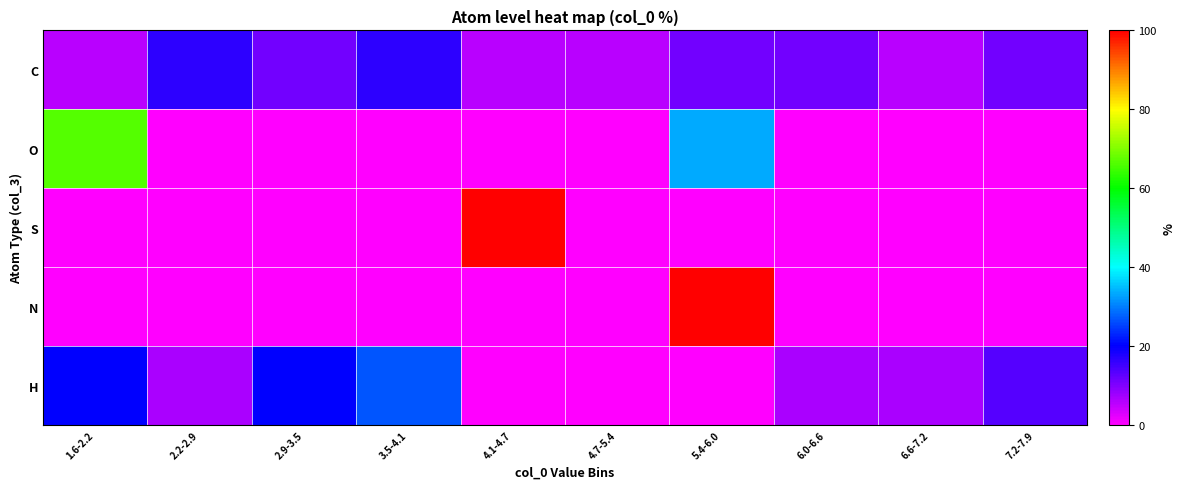

Which has a higher value, 7.2-7.9 or 6.6-7.2?

7.2-7.9